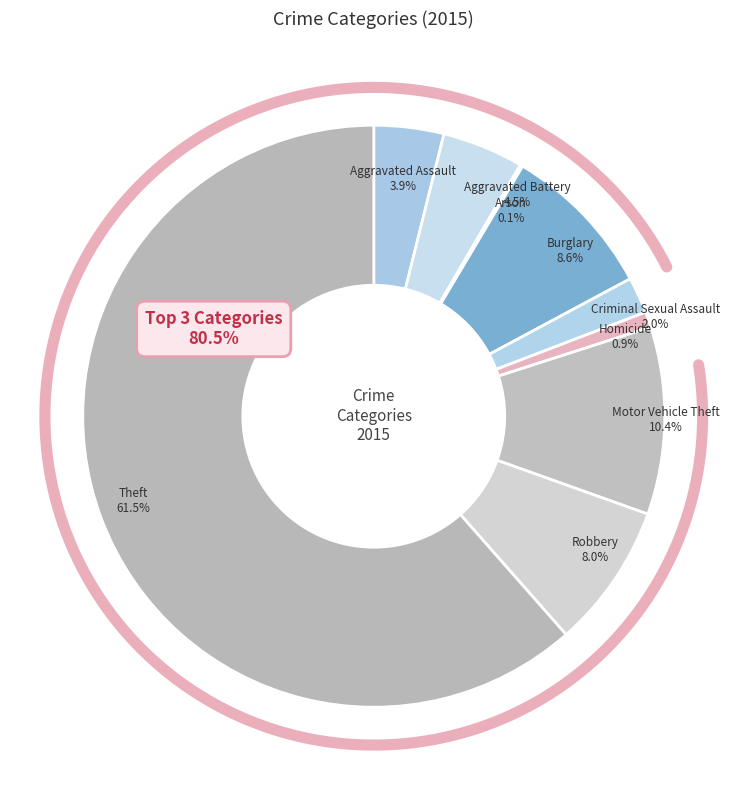

What percentage do Theft and Criminal Sexual Assault together represent?

63.5%